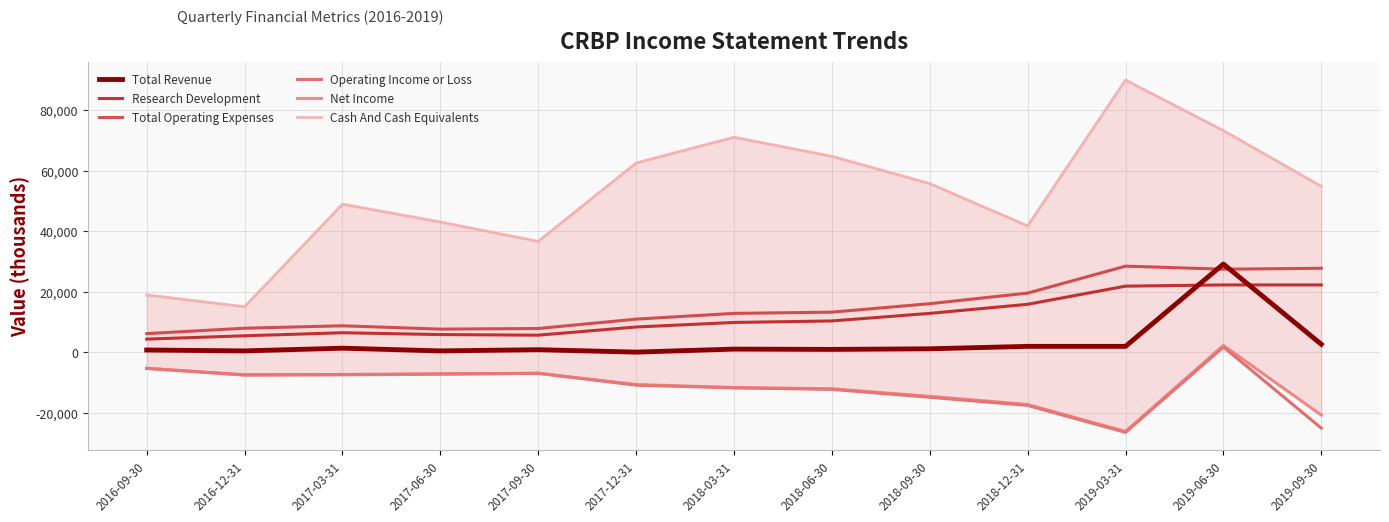

List the labels in order of Total Operating Expenses value, smallest first.

2016-09-30, 2017-06-30, 2017-09-30, 2016-12-31, 2017-03-31, 2017-12-31, 2018-03-31, 2018-06-30, 2018-09-30, 2018-12-31, 2019-06-30, 2019-09-30, 2019-03-31